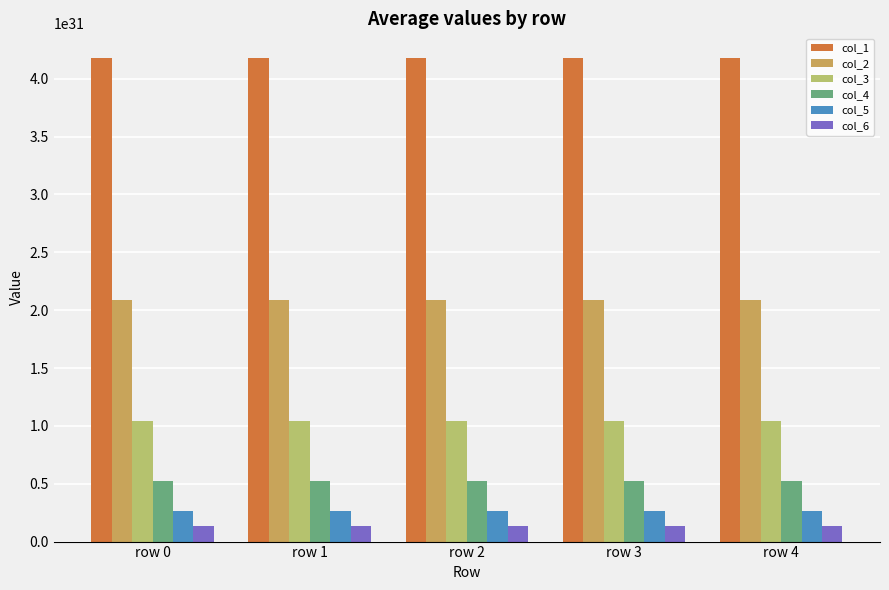

True or false: col_2 has a value of 10779096569507200005351936098304 at row 1.

False